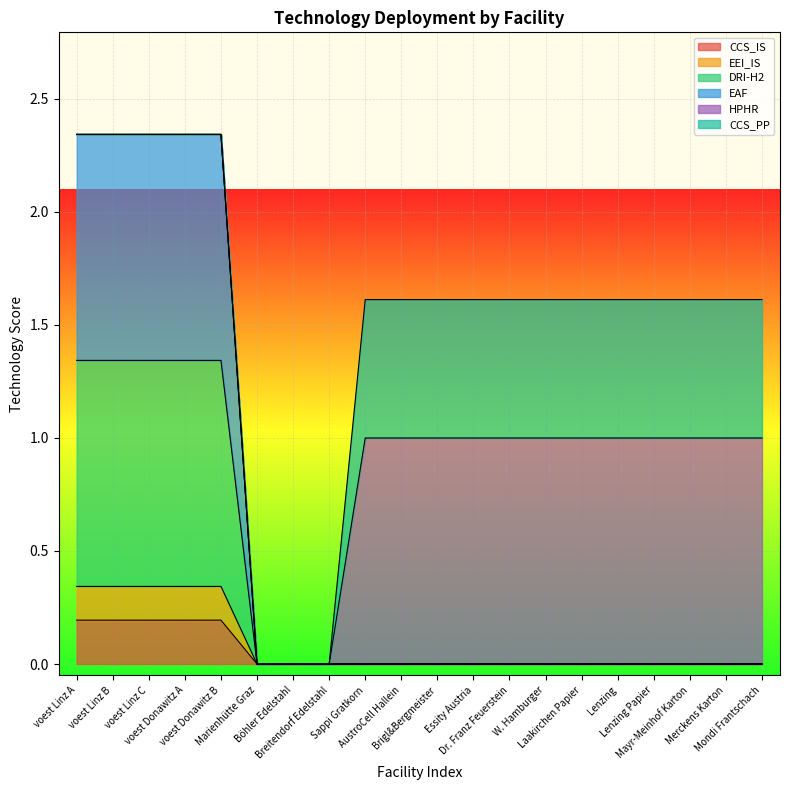

True or false: EEI_IS has more than 2 interior local peaks.

False